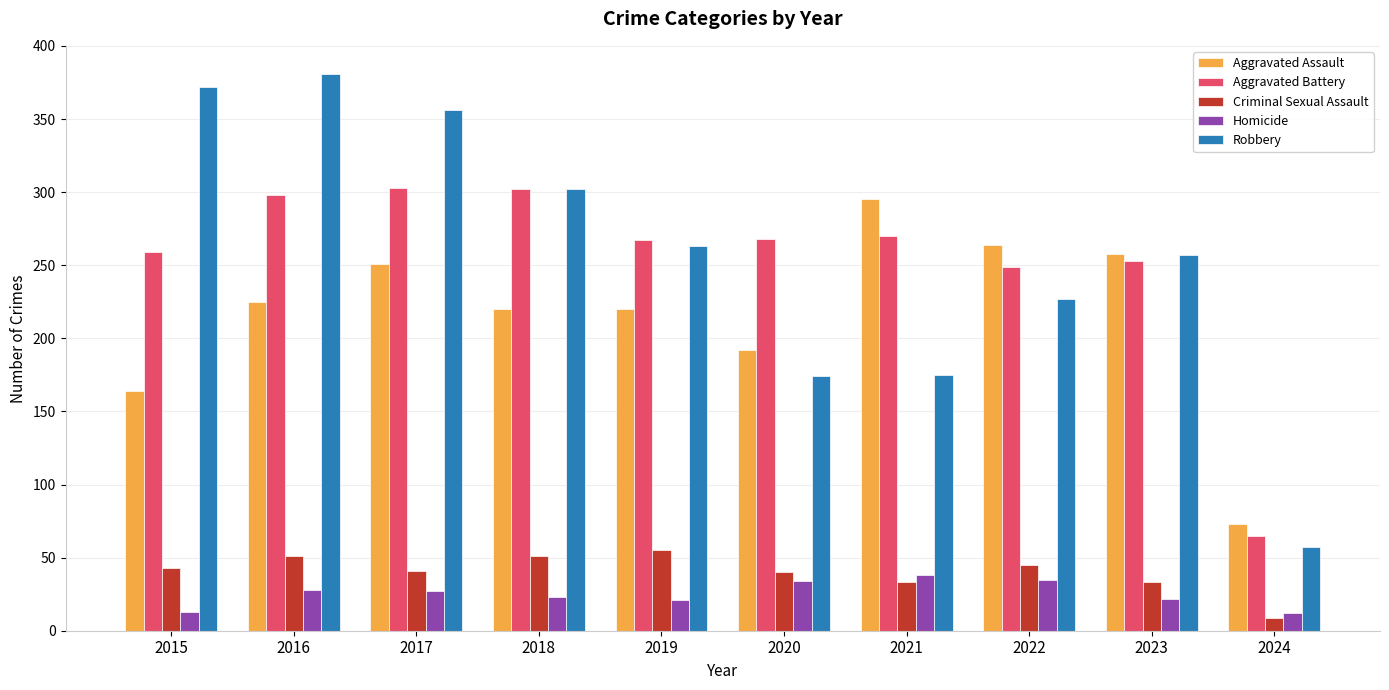

What is the difference between the highest and lowest values at 2019?

246